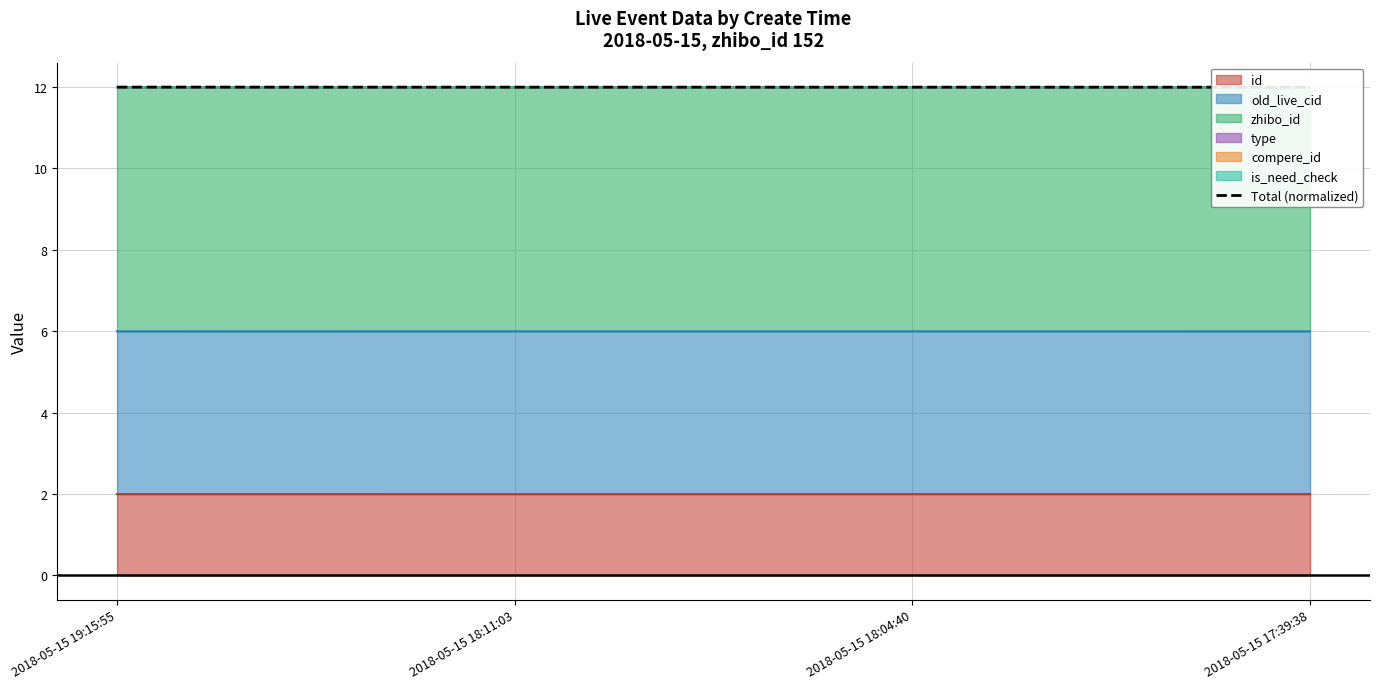

List the labels in order of value, smallest first.

2018-05-15 17:39:38, 2018-05-15 18:04:40, 2018-05-15 18:11:03, 2018-05-15 19:15:55